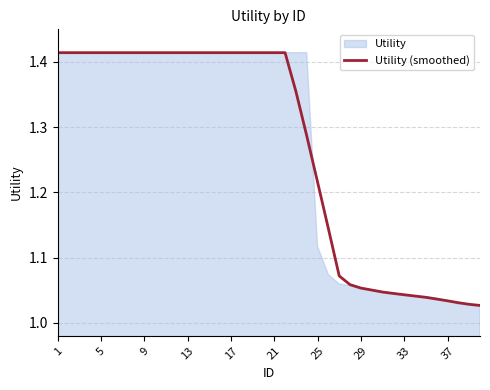

What is the difference between the second highest and second lowest values?

0.4